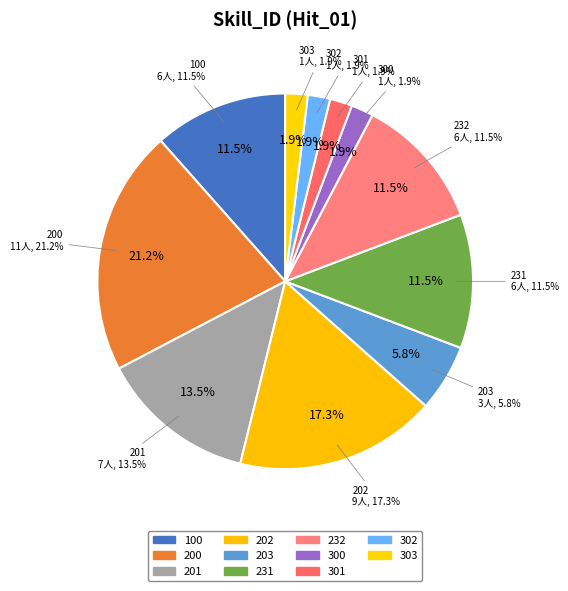

To the nearest percent, what is the combined percentage of 100 and 302?

13%